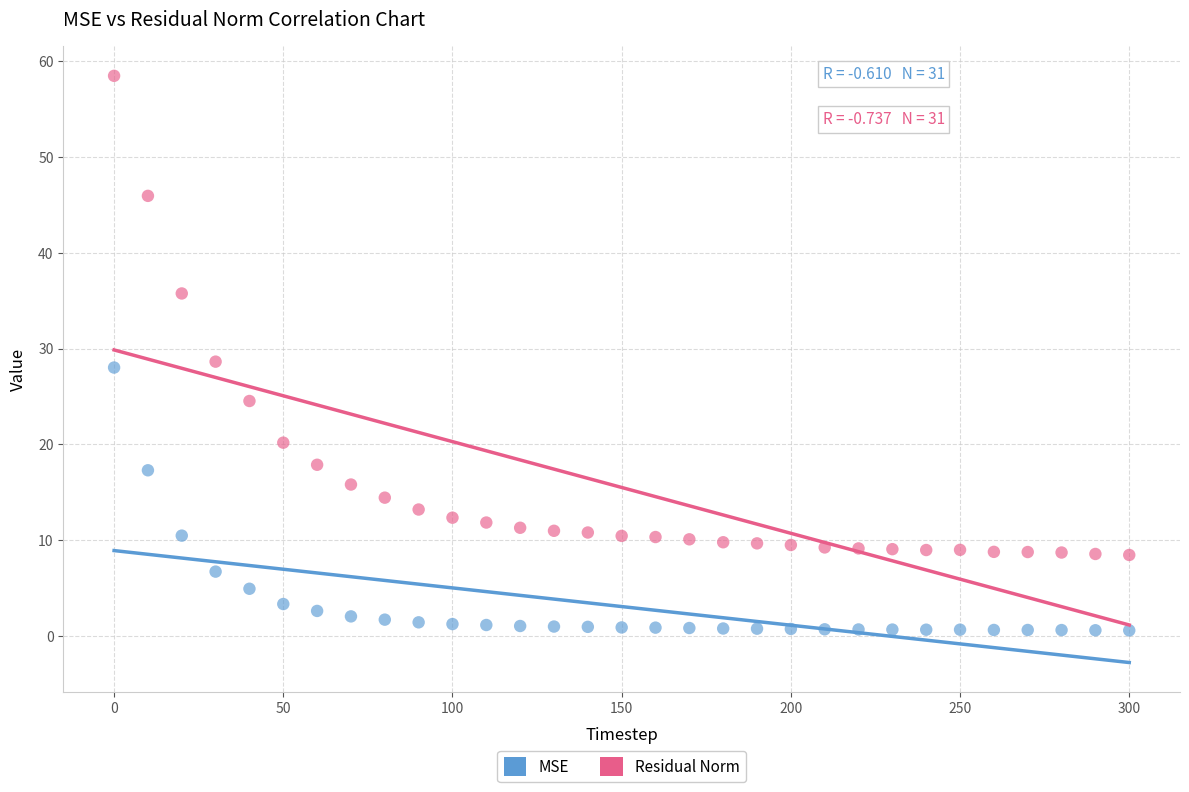

What are all the series names shown in the legend?

MSE, Residual Norm